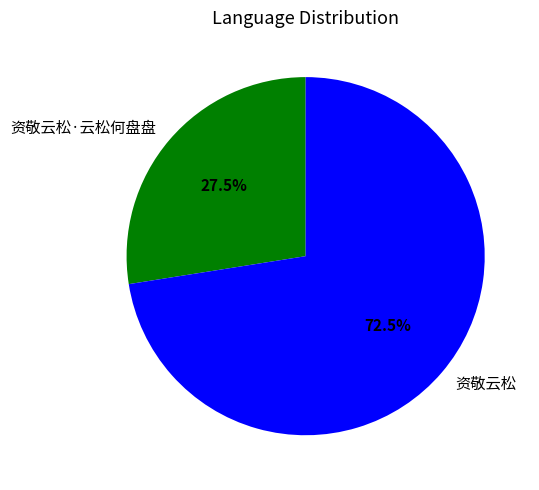

What is the smallest slice in the pie chart?

资敬云松·云松何盘盘